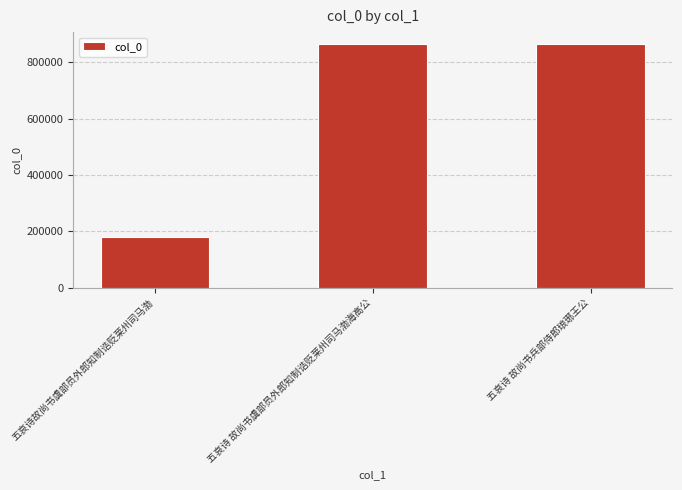

What is the smallest value displayed?

177998